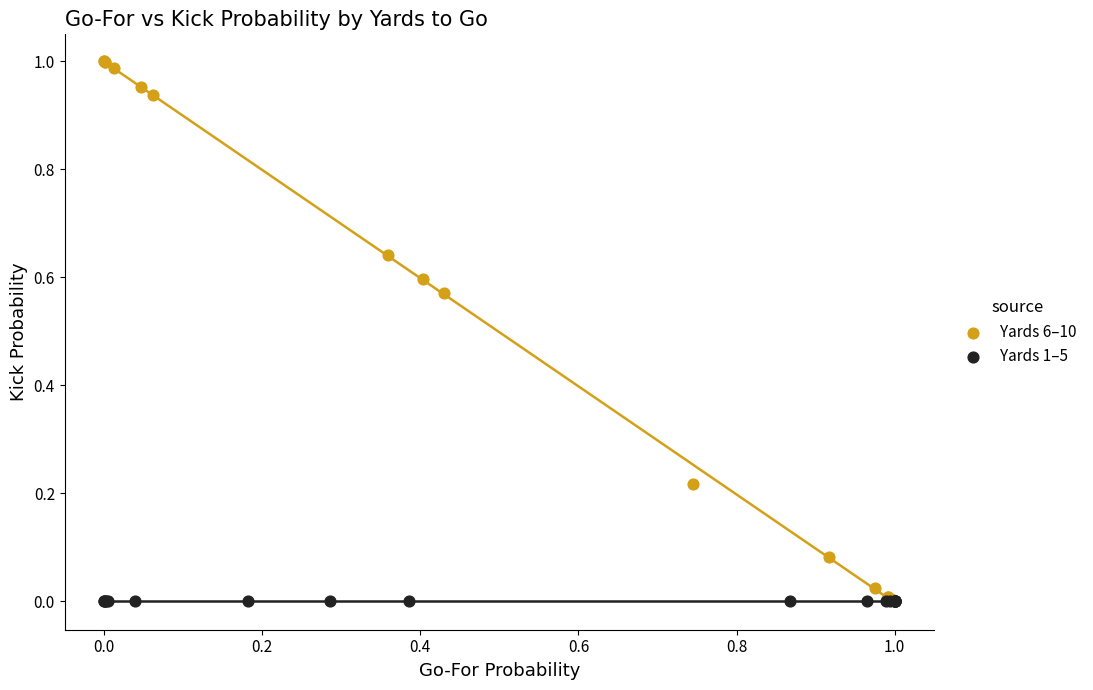

Which series reaches the maximum Y coordinate?

Yards 6–10